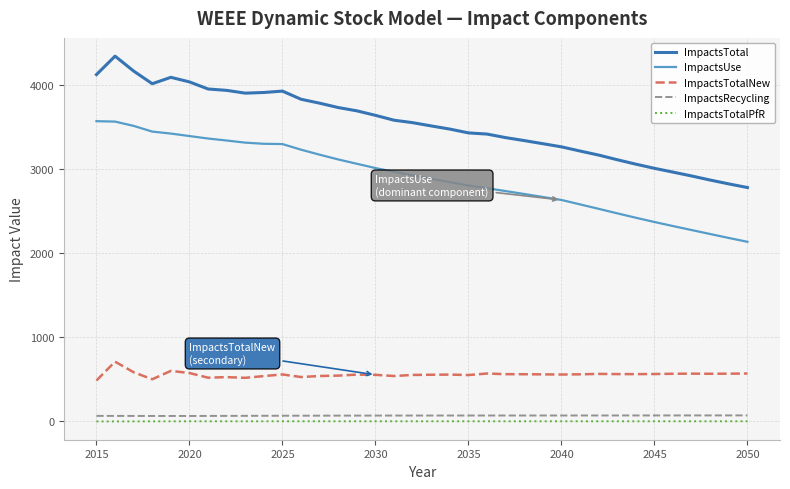

True or false: ImpactsRecycling and ImpactsTotalPfR intersect in this chart.

False